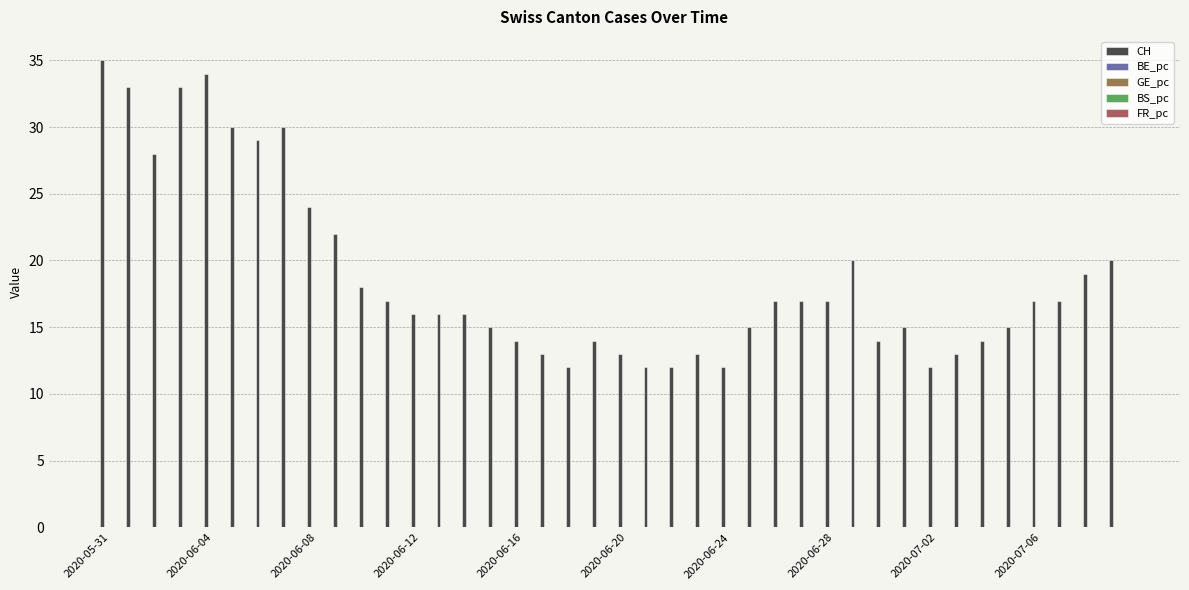

Count the number of categories in the chart.

40